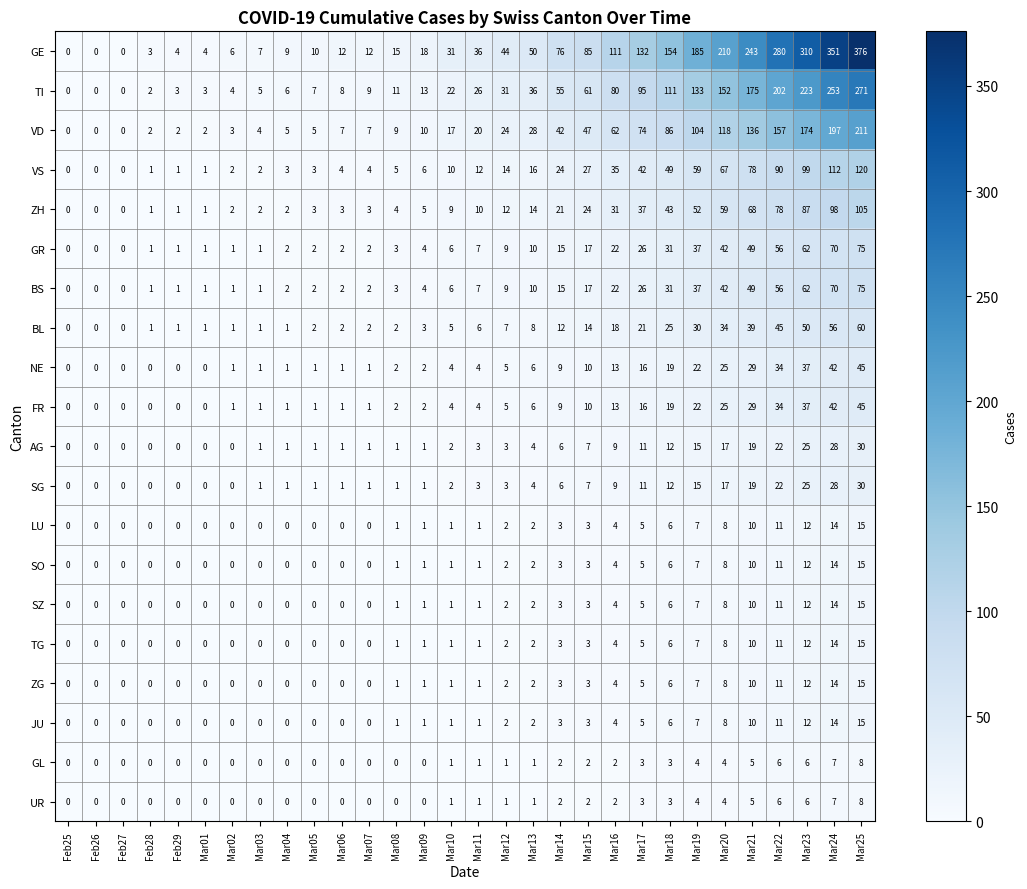

Is it true that GR equals 22 at Mar14?

False